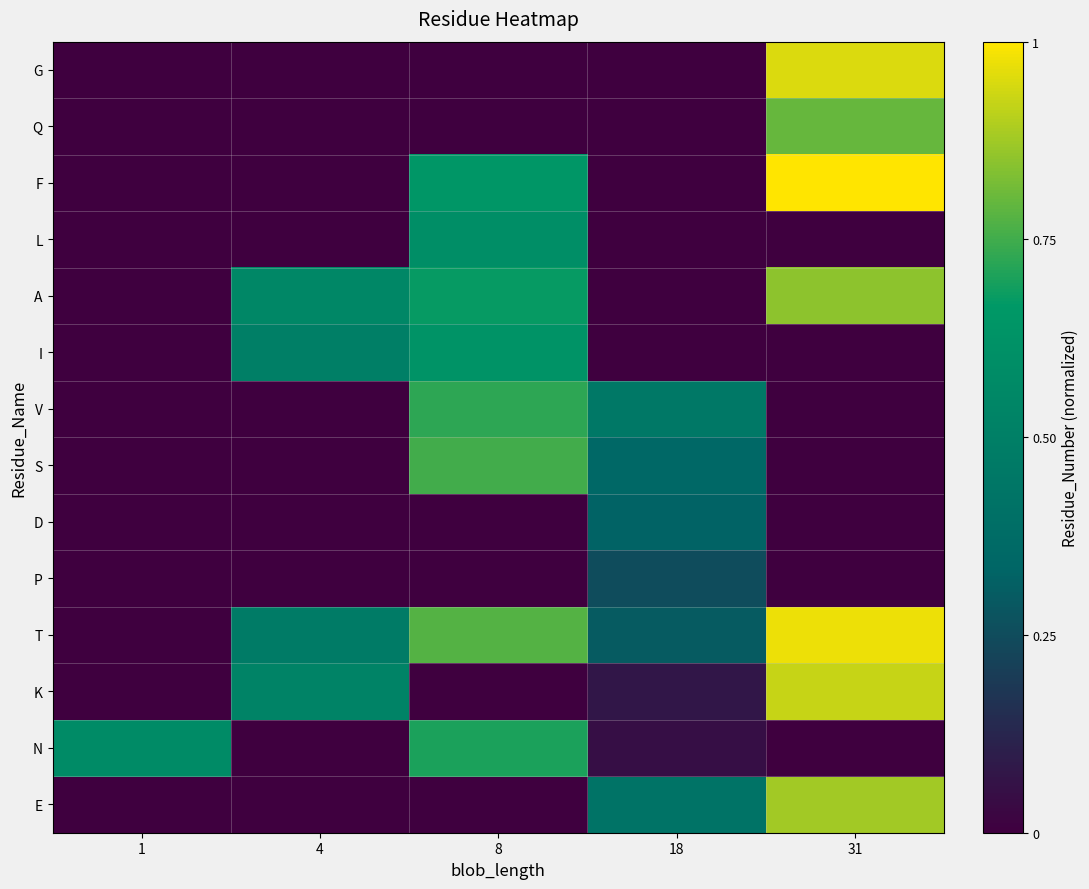

How many distinct data groups are displayed?

14